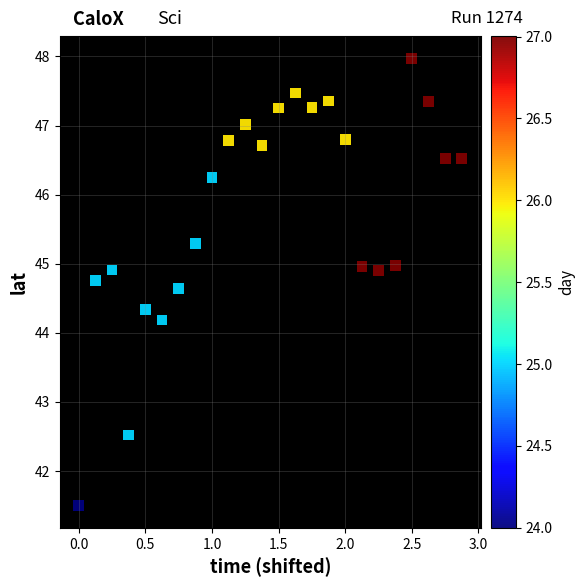

What Y value in the scatter plot is closest to 44?

44.2